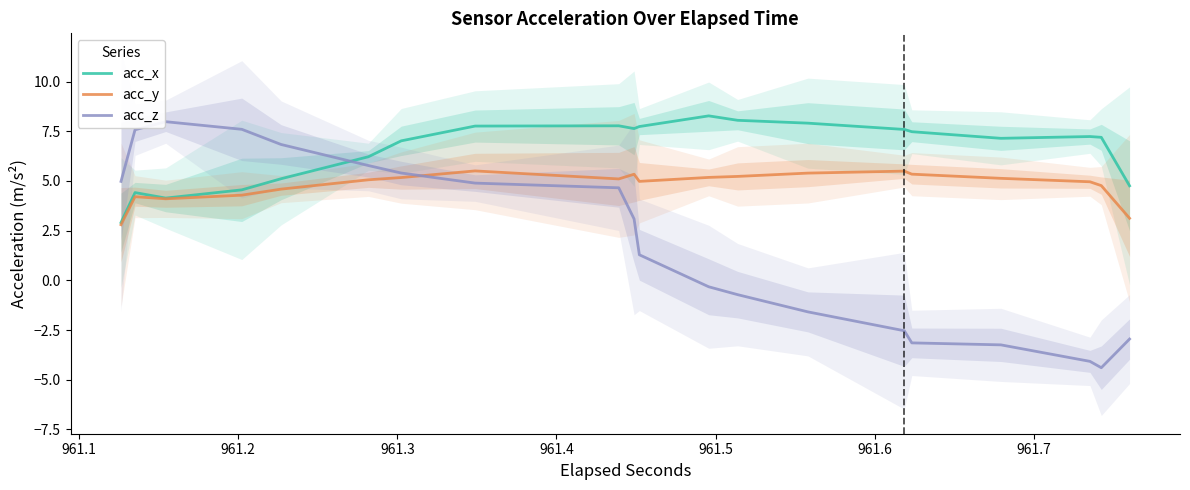

What is the difference between the maximum and minimum values in the acc_y series?

2.7